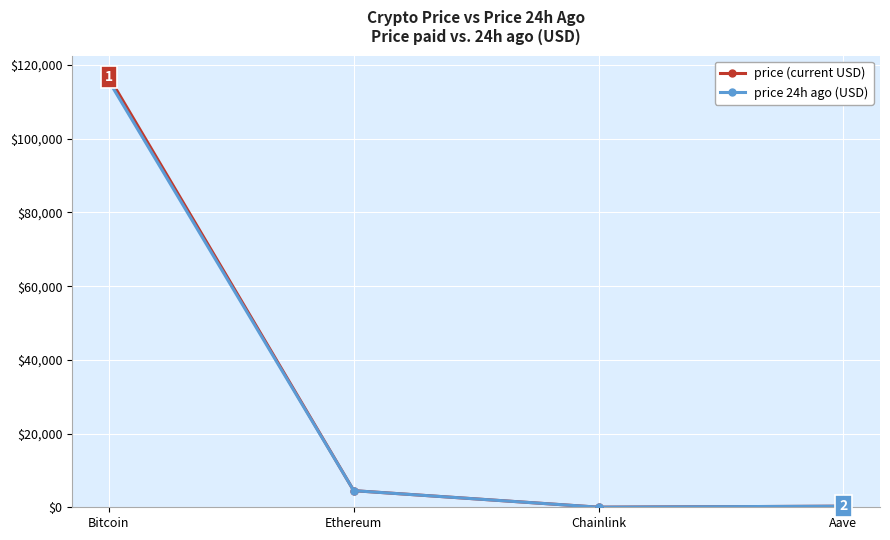

At which category does the chart reach its peak across all series?

Bitcoin